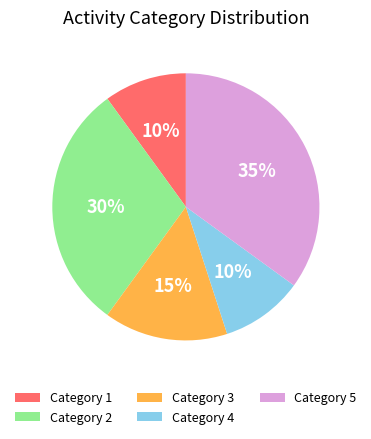

To the nearest percent, what is the combined percentage of Category 1 and Category 3?

25%